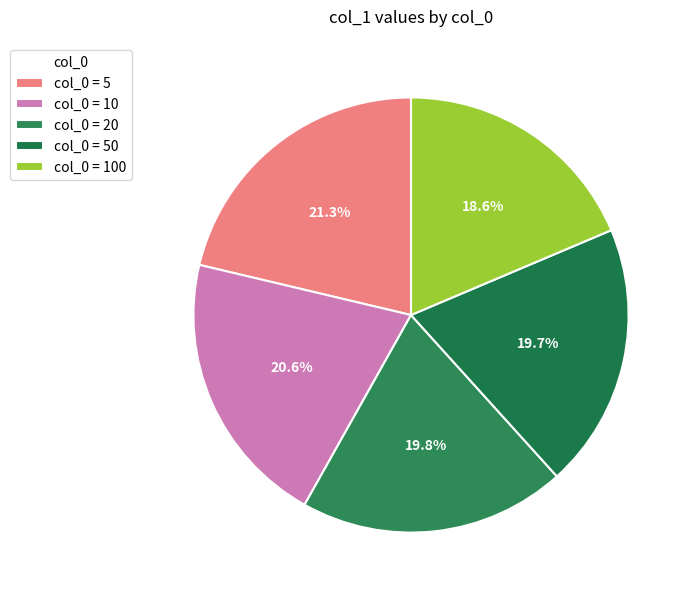

How many segments does this pie chart have?

5